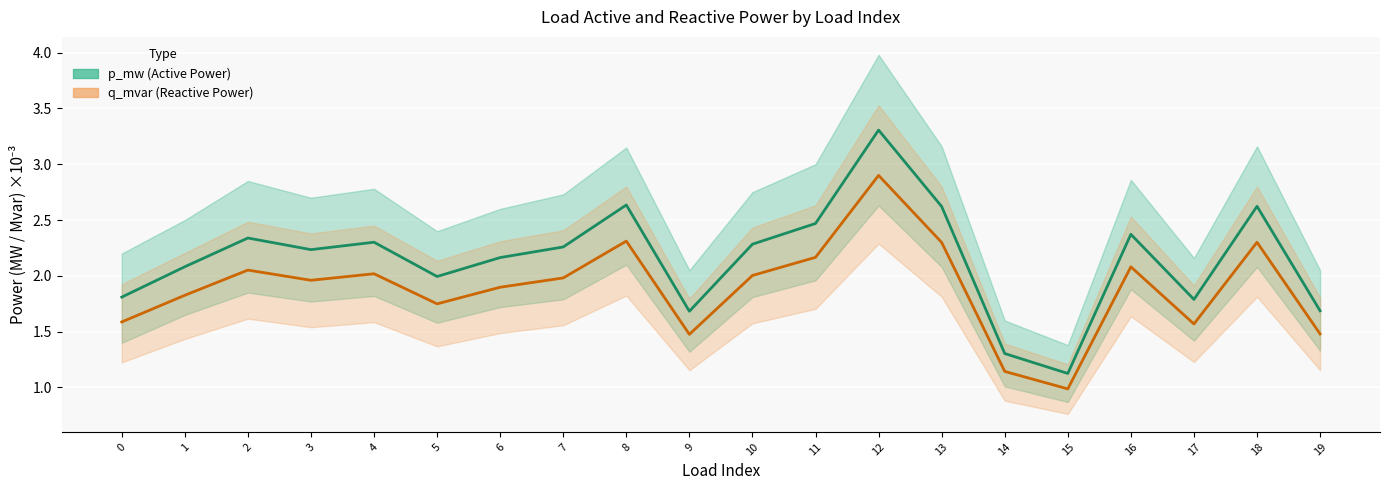

Which series has the largest total across all categories?

p_mw (Active Power)